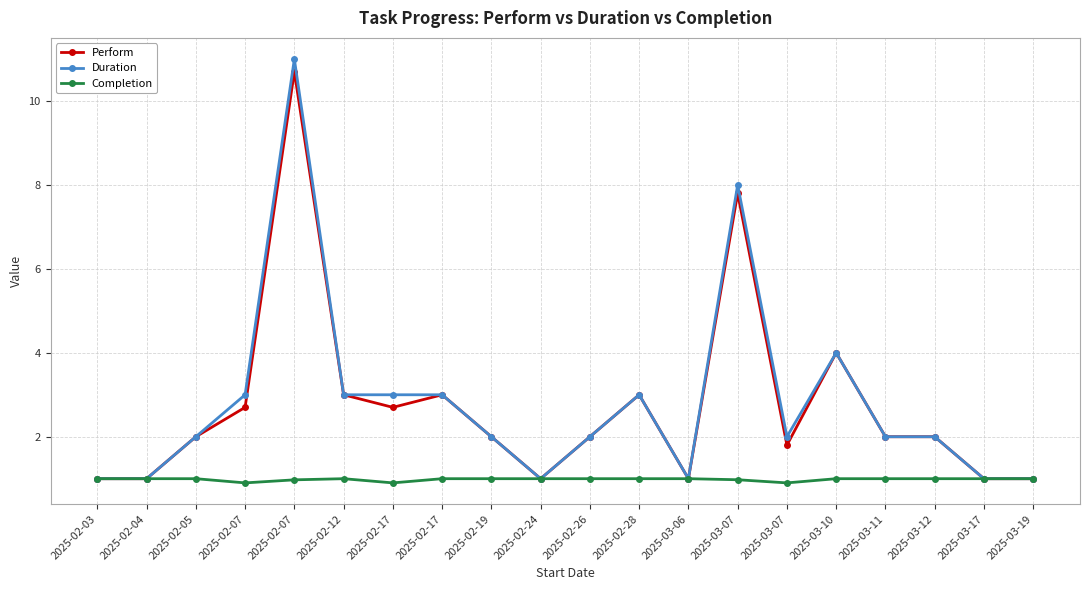

How many distinct data groups are displayed?

3